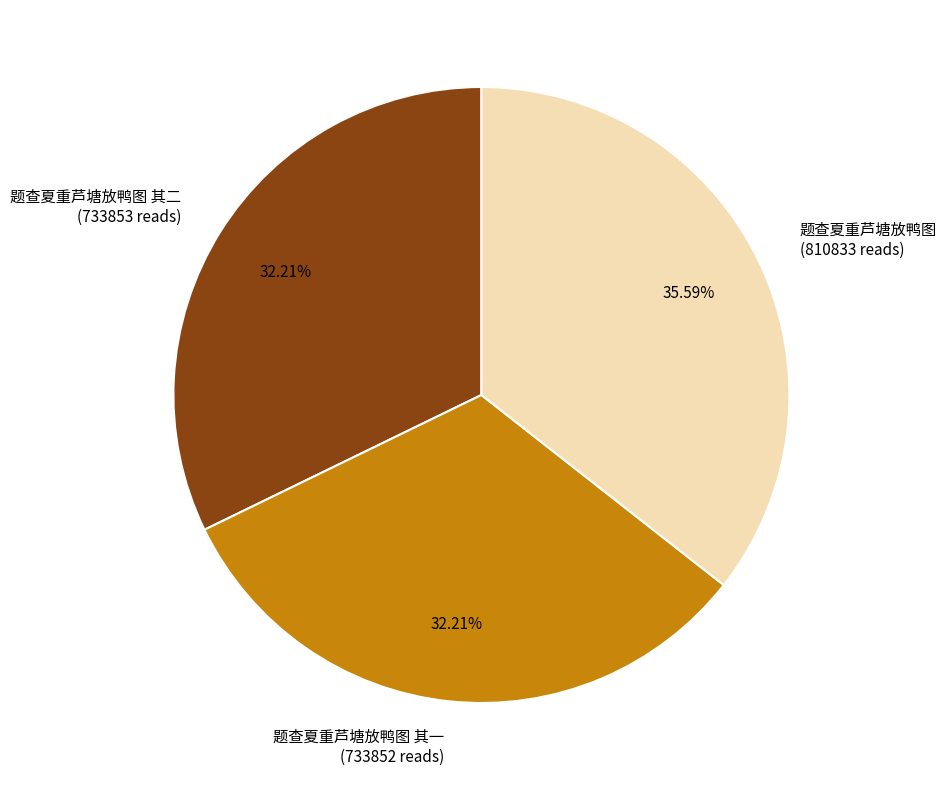

Do 题查夏重芦塘放鸭图 其一 (733852 reads) and 题查夏重芦塘放鸭图 (810833 reads) together represent more than half of the pie?

Yes